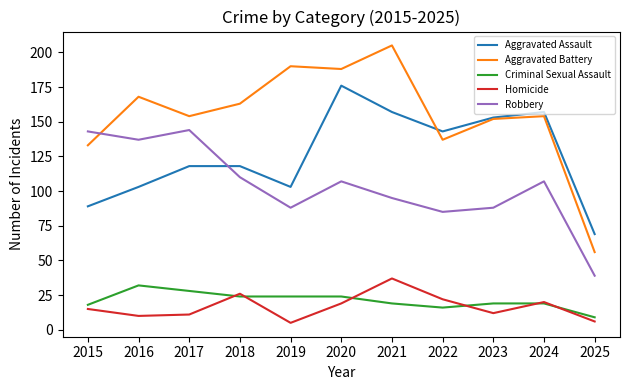

The Aggravated Battery series shows 137 at 2022. True or false?

True